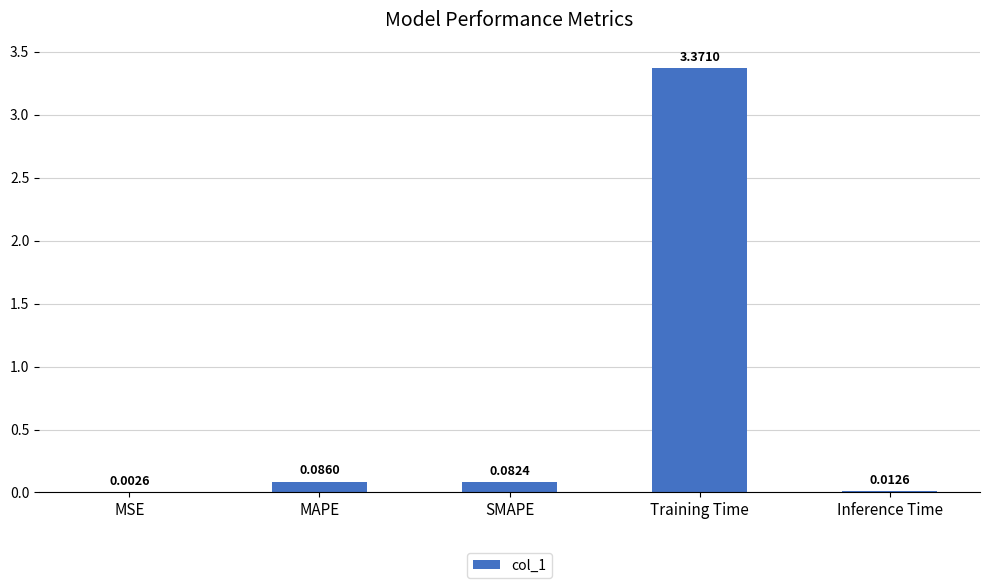

What is the sum of all values?

3.6